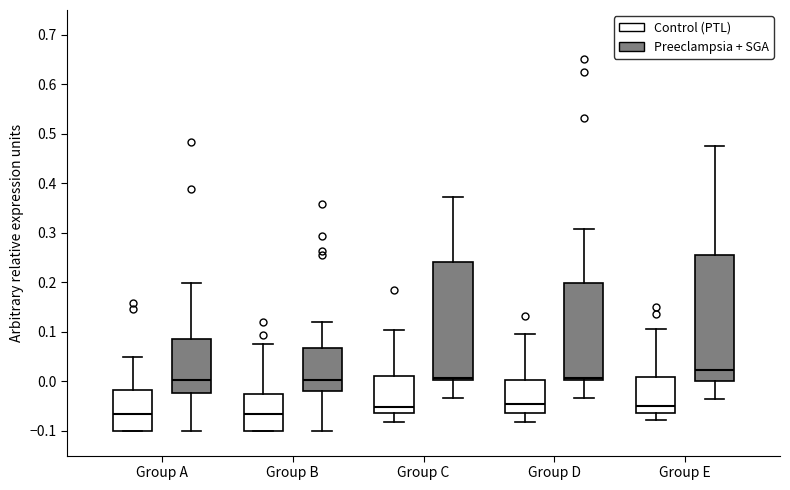

Which box's median line is the highest?

Group E (Preeclampsia + SGA)